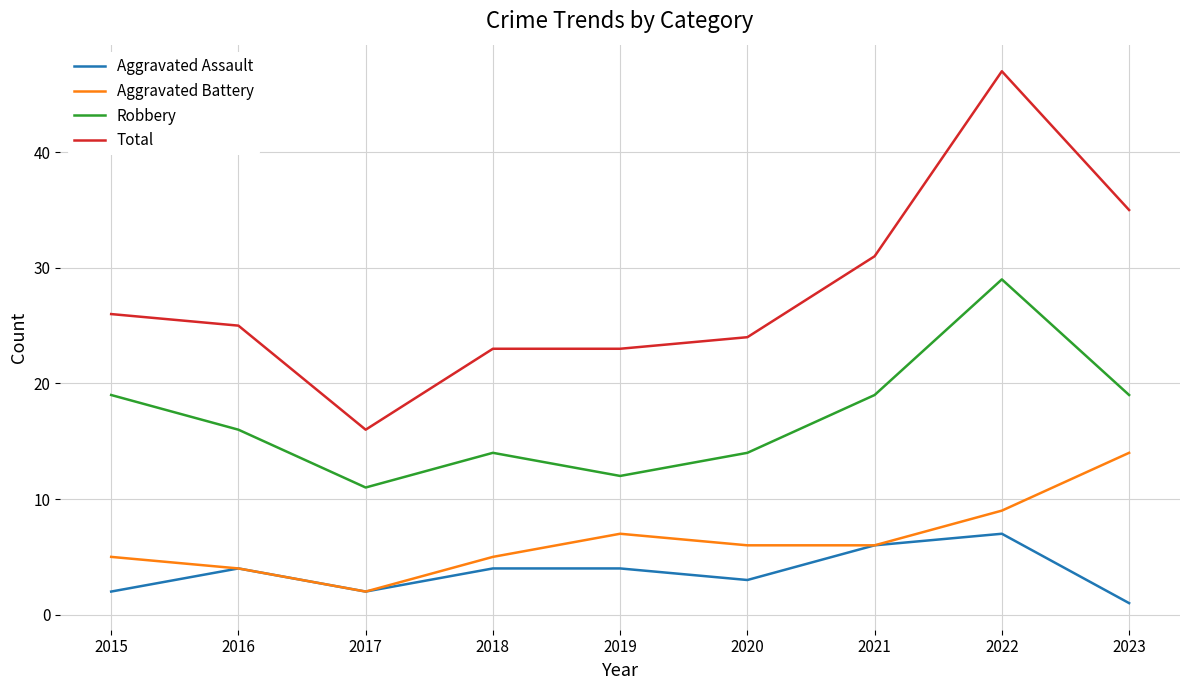

At which label is Total closest to 31?

2021